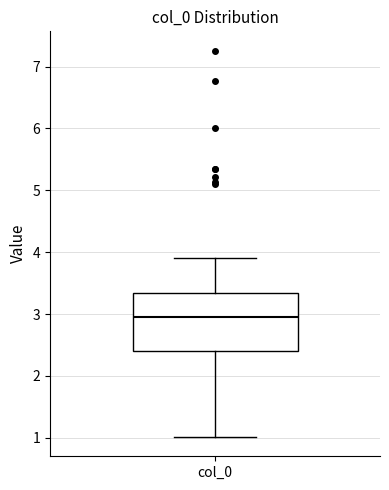

Where does the lower whisker of the box for col_0 end on the y-axis? The values are not printed on the chart, so give them approximately, as read against the axis.

1.0